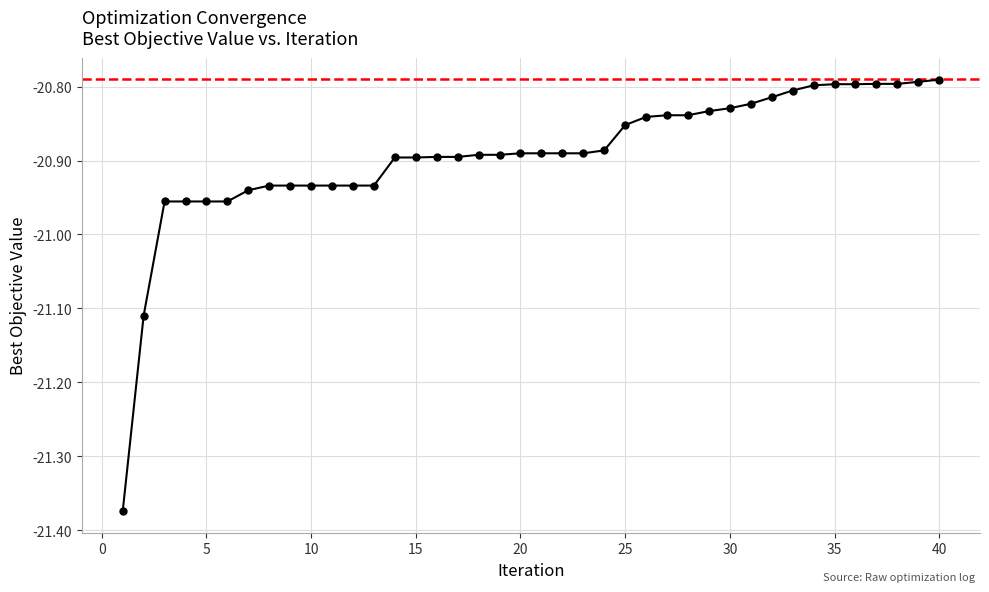

What is the difference between the maximum and minimum values?

0.6